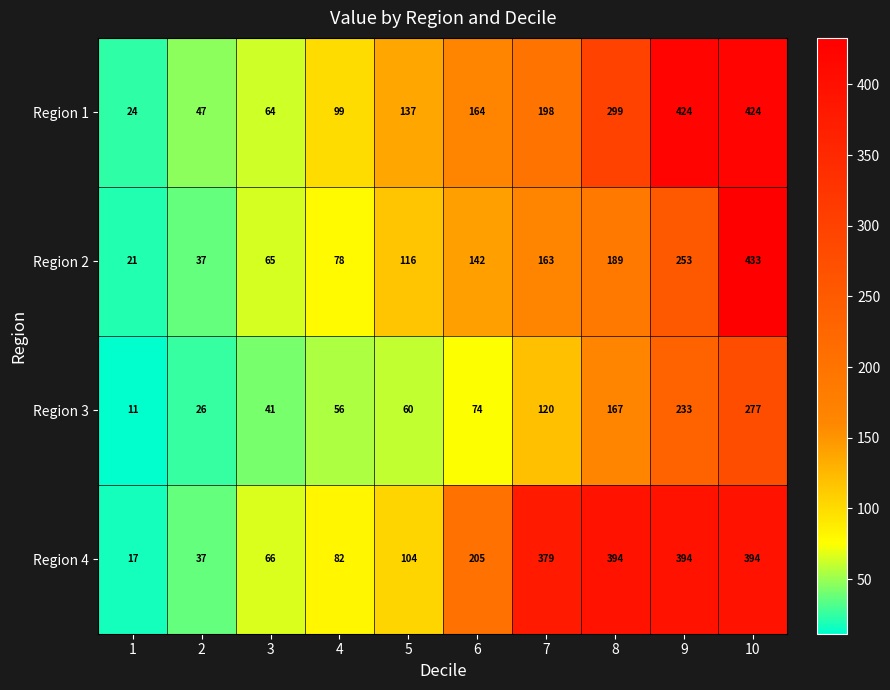

How many values in the Region 2 series are below 142?

5